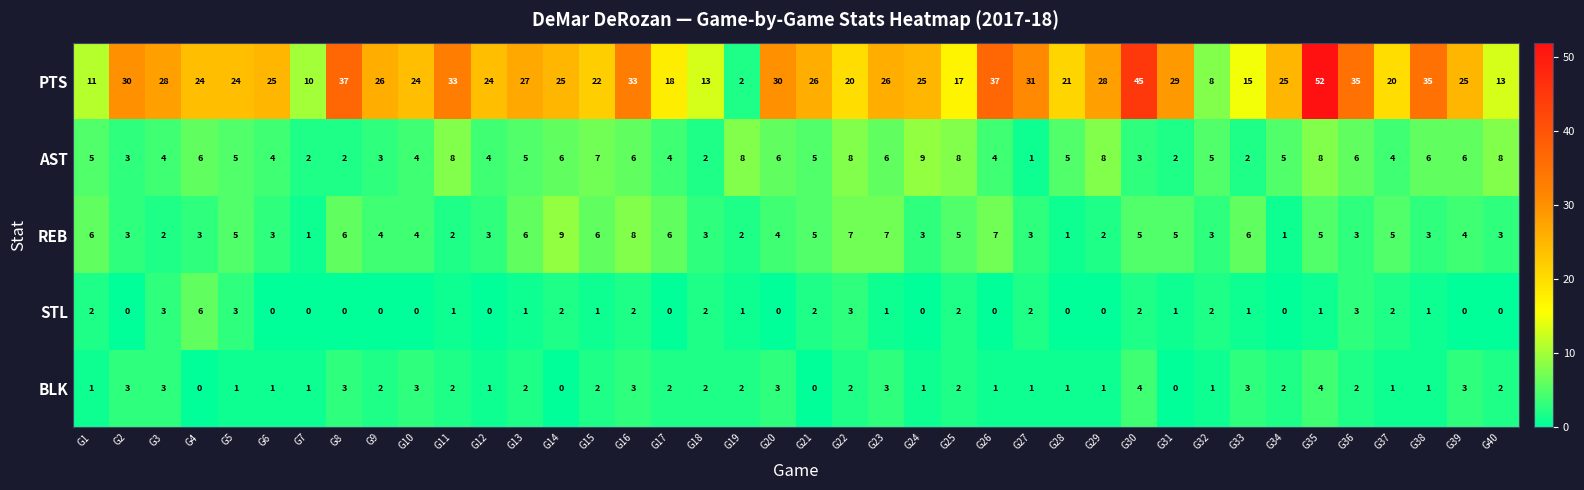

The value of AST at G33 is 1. True or false?

False